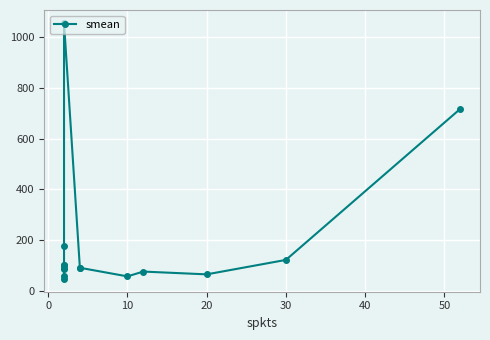

Is it true that the value at 14 is 1114?

False